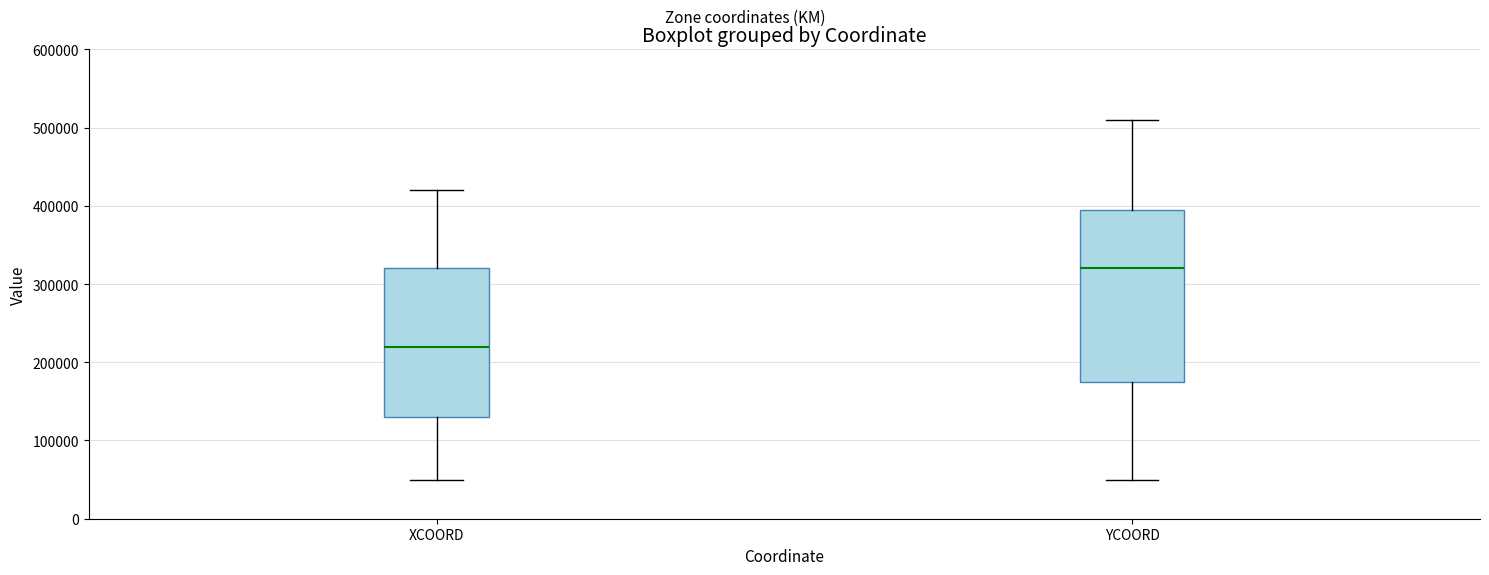

Where does the lower whisker of the box for XCOORD end on the y-axis? The values are not printed on the chart, so give them approximately, as read against the axis.

50000